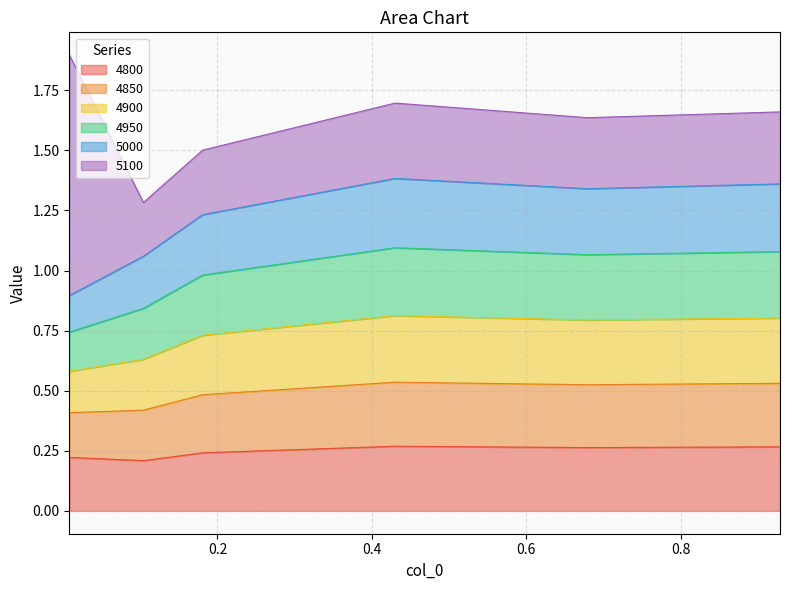

The value of 4850 at 0.9287671232876712 is 1.6. True or false?

False